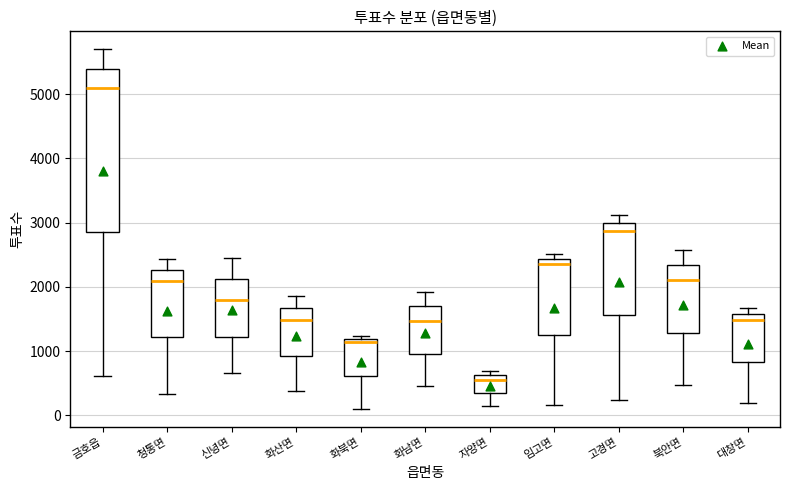

Which box is the tallest, from its lower edge to its upper edge?

금호읍